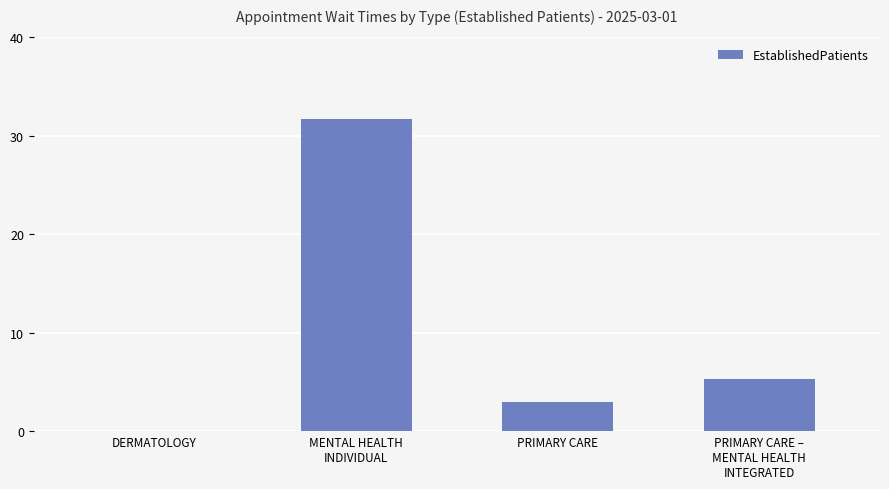

What is the maximum value shown in the chart?

31.7